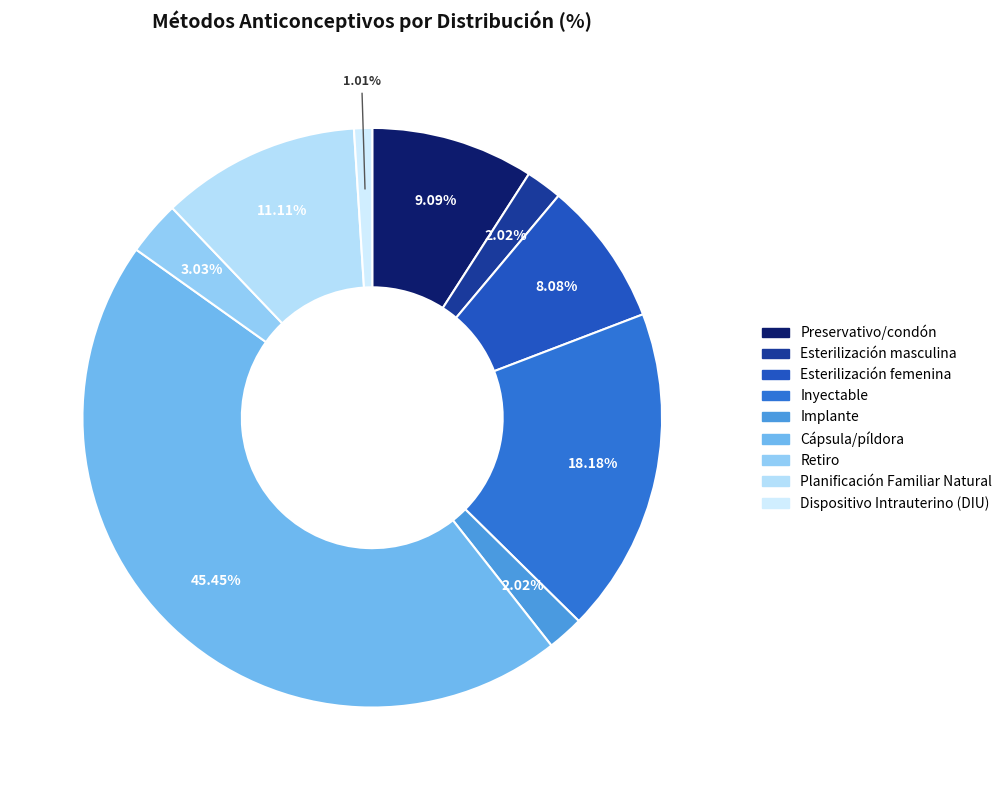

The Retiro slice represents 3% of the pie. True or false?

True